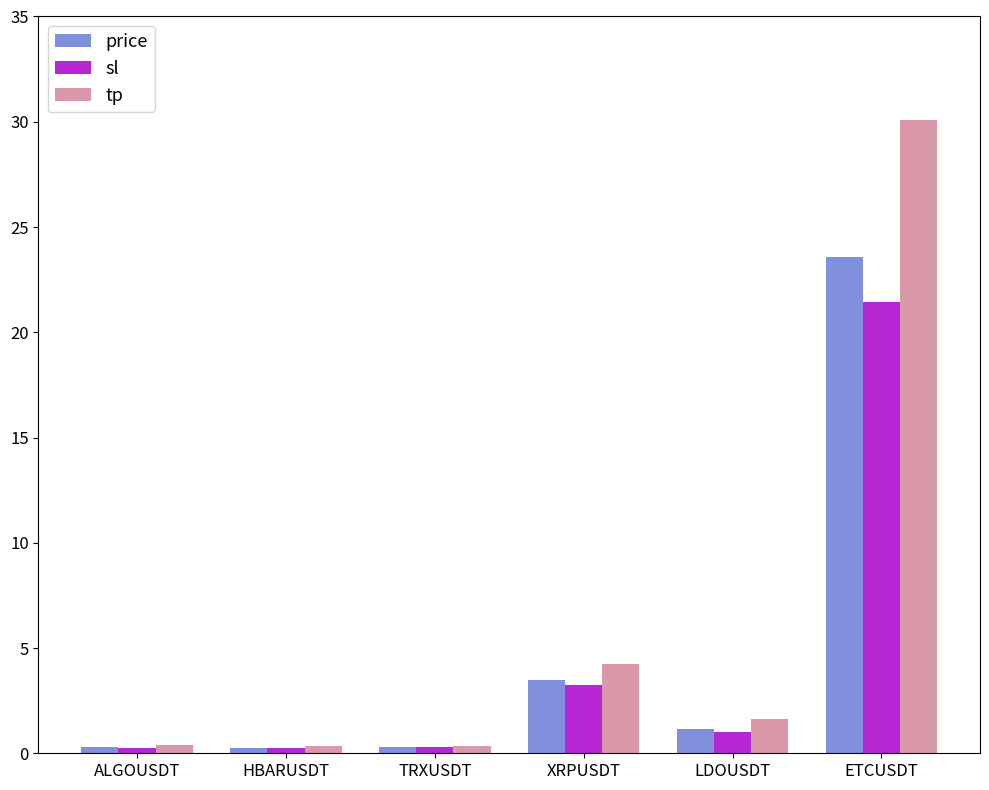

How many data points in tp are less than 1?

3